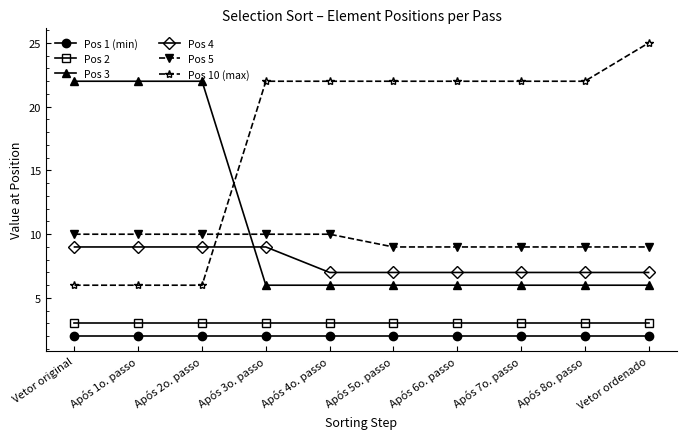

At how many categories does at least one series exceed 18?

10